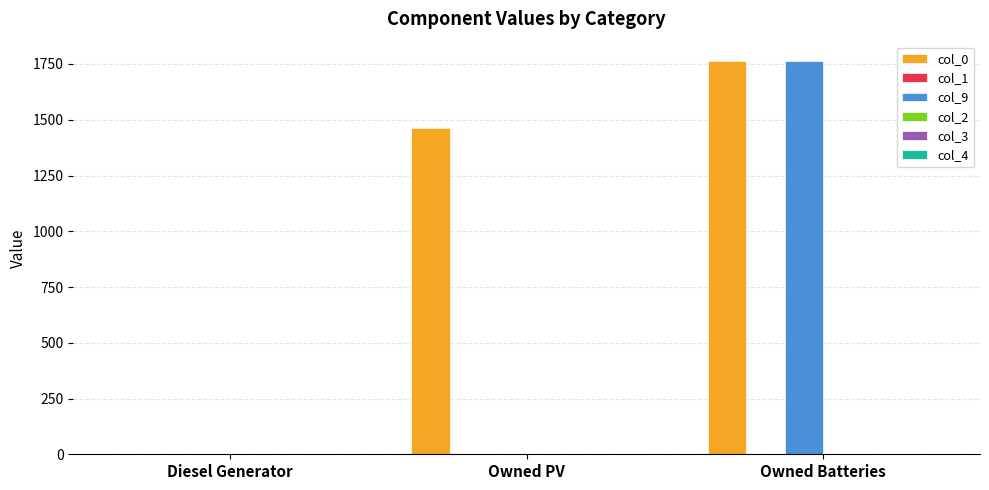

Which category has the highest value in the col_0 series?

Owned Batteries